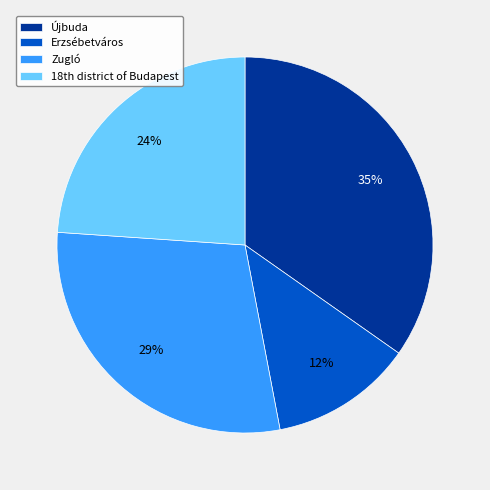

The Erzsébetváros slice represents 19% of the pie. True or false?

False